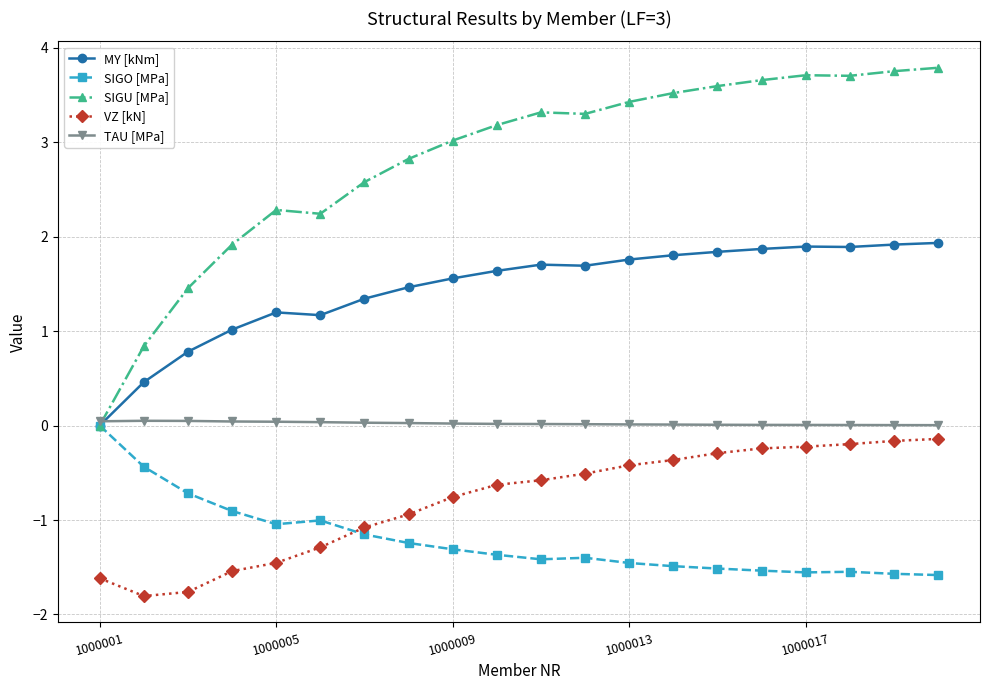

What is the value of the SIGU [MPa] point at the 19th from the left?

3.8